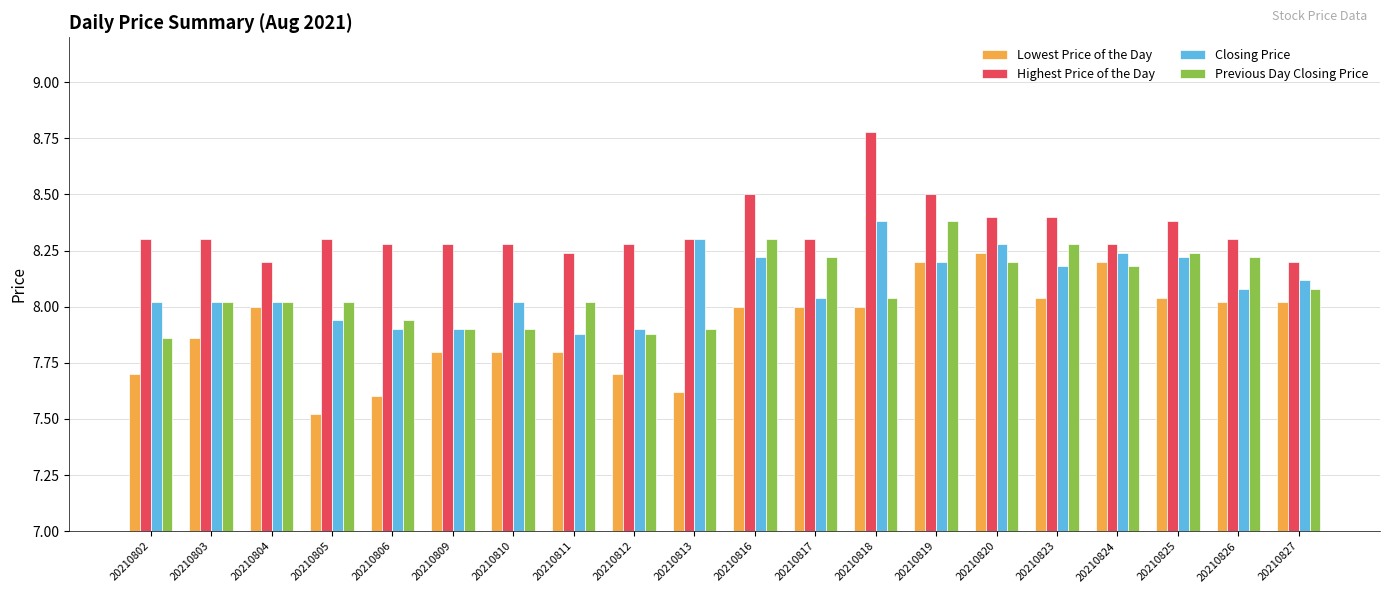

Is it true that Lowest Price of the Day equals 7.7 at 20210812?

True